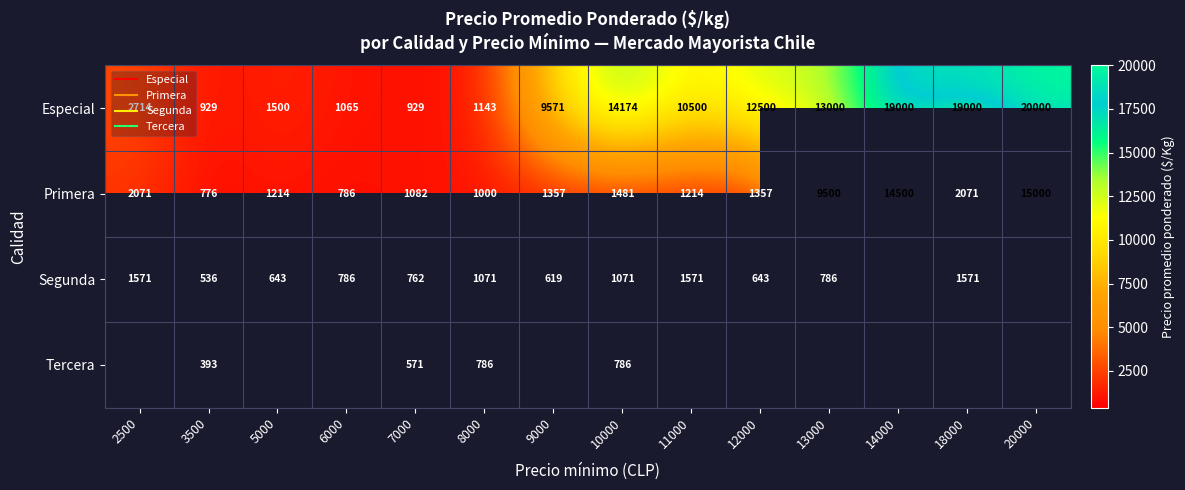

What is the sum of the Segunda values at 2500 and 10000?

2642.0